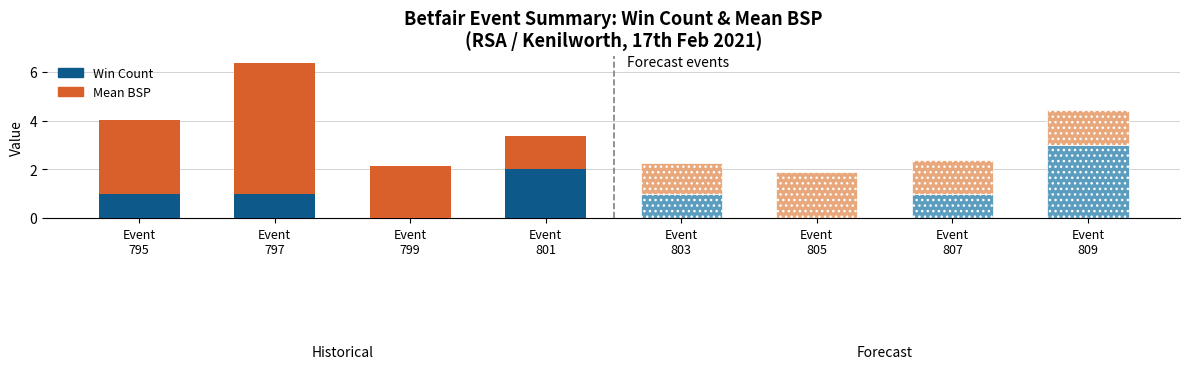

How many data points in WIN_LOSE are less than 1?

2